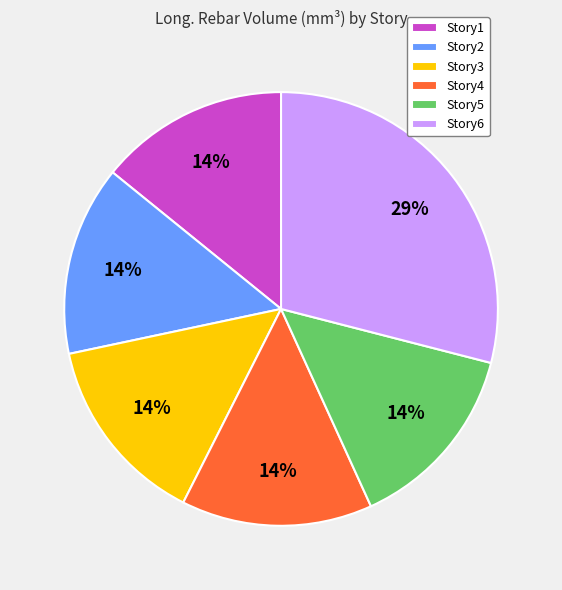

Which category has the biggest portion of the pie?

Story6